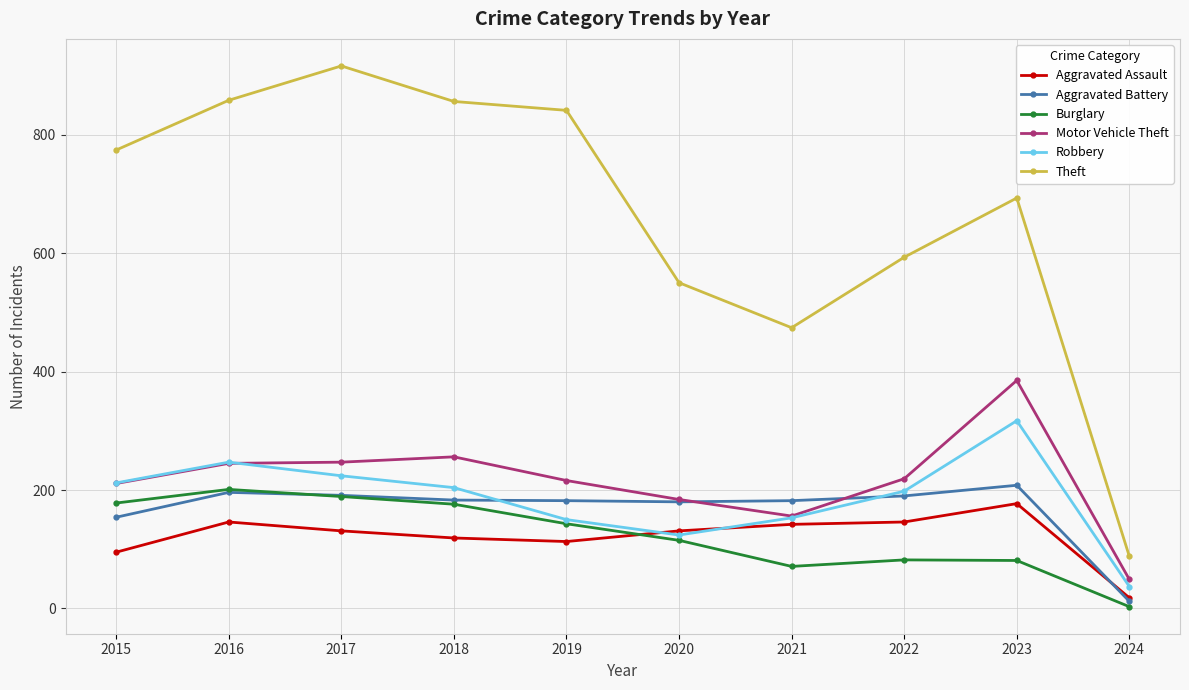

Between 2020 and 2023, which series saw the biggest shift?

Motor Vehicle Theft